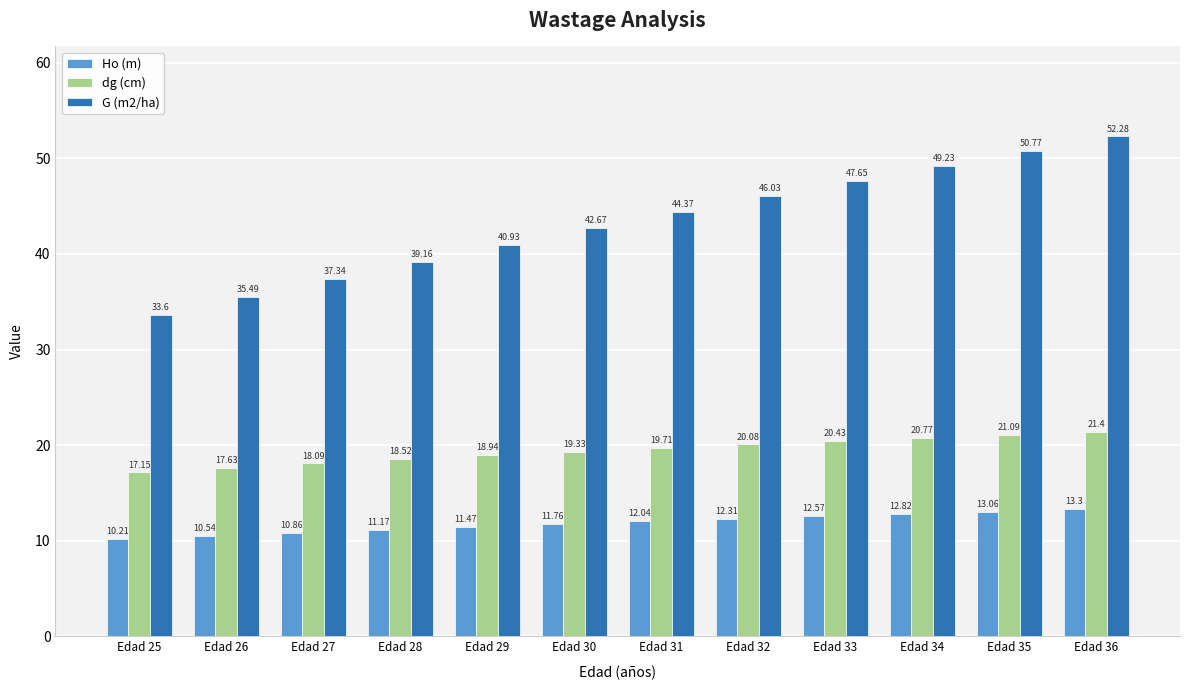

Which category has the highest value in the Ho (m) series?

Edad 36